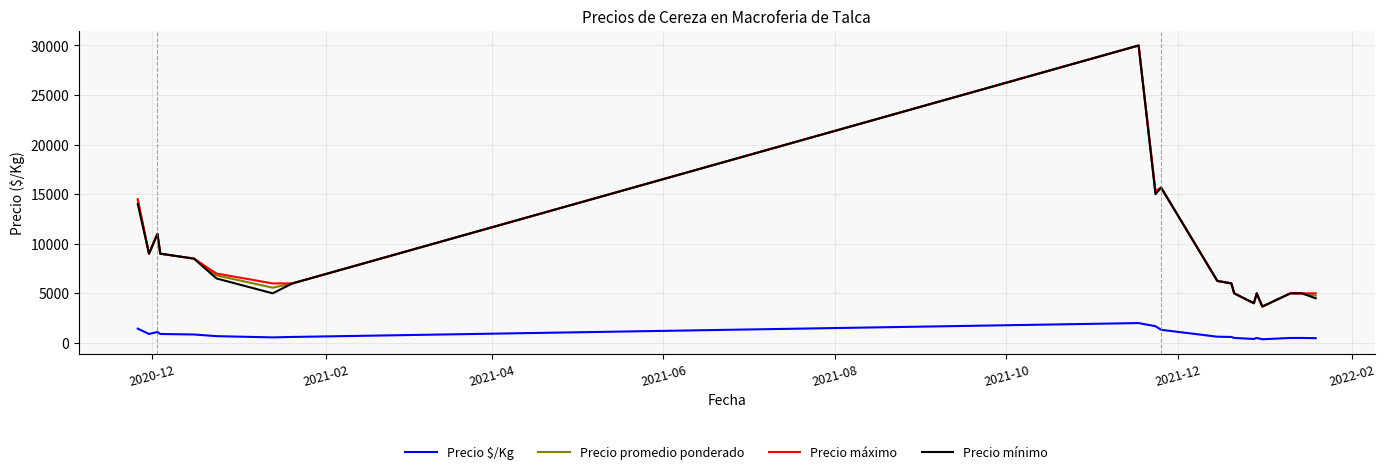

True or false: Precio $/Kg and Precio mínimo cross at least once.

False